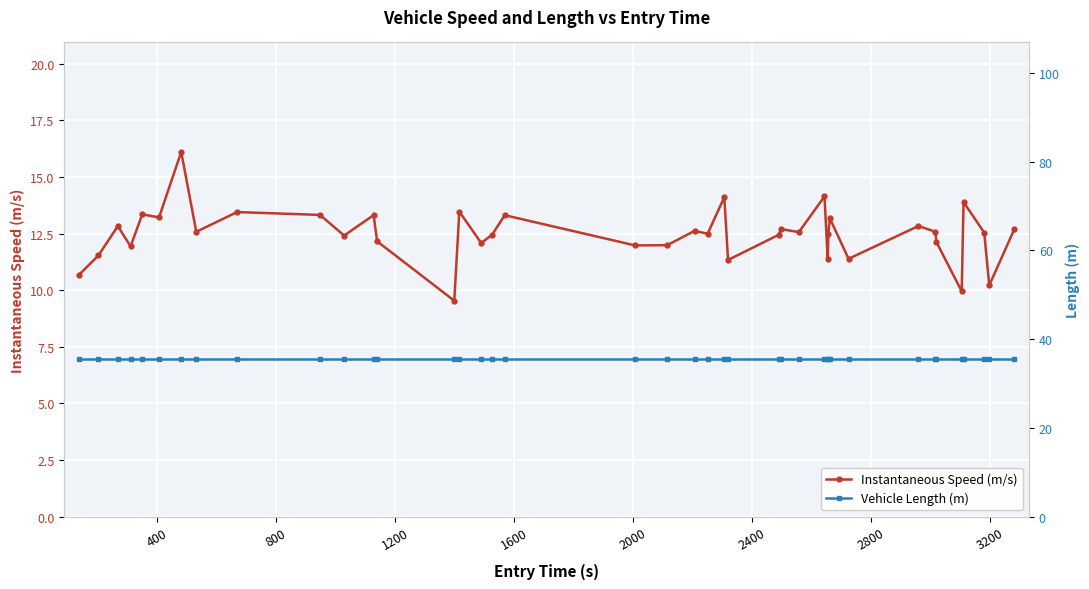

True or false: Instantaneous Speed (m/s) has more than 2 interior local peaks.

True